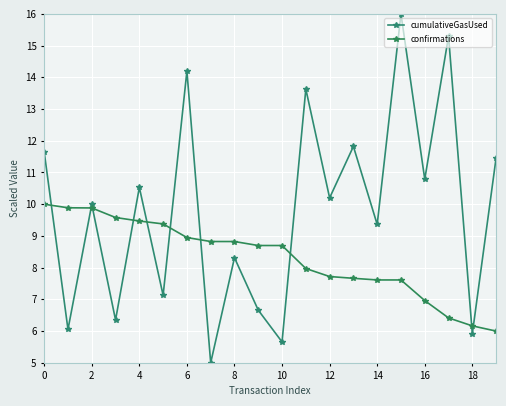

How many series are shown in this chart?

2